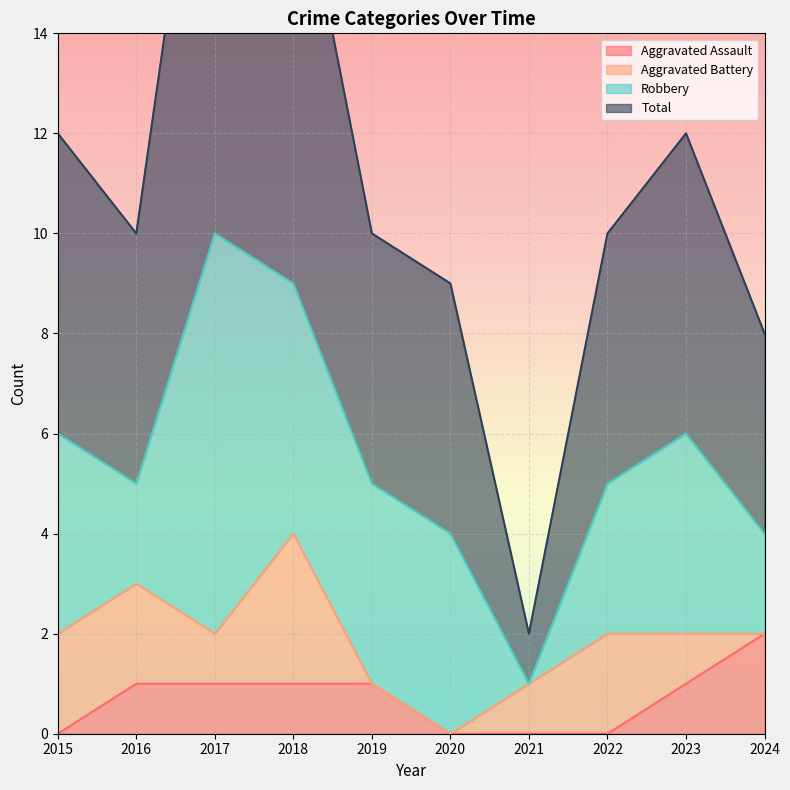

True or false: Aggravated Assault and Total intersect in this chart.

False